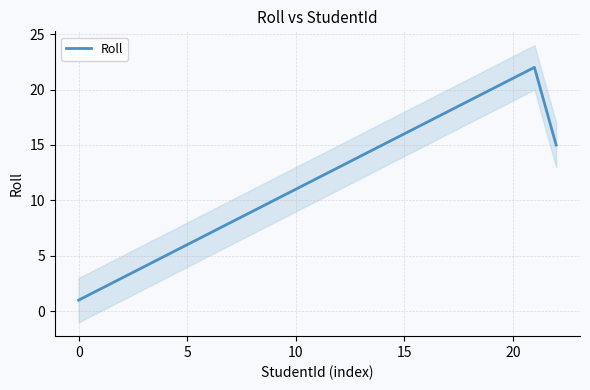

What is the highest value of the Roll series?

22.0